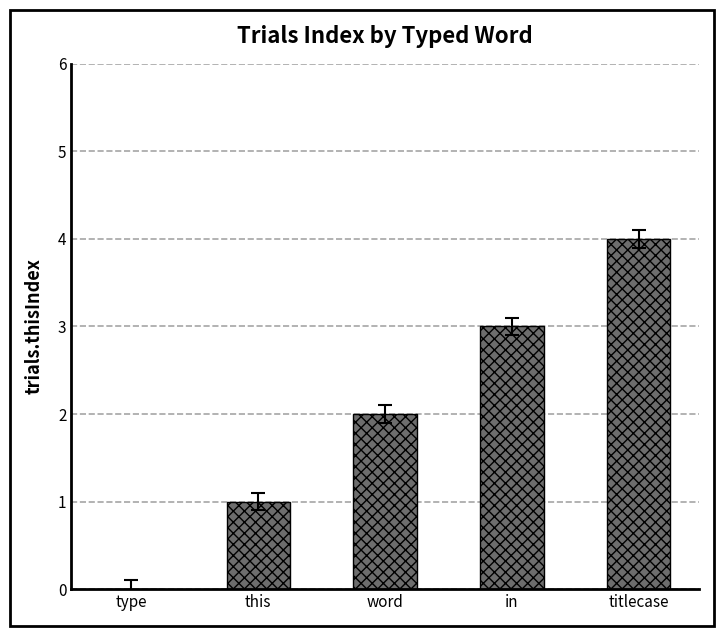

What is the sum of all values?

10